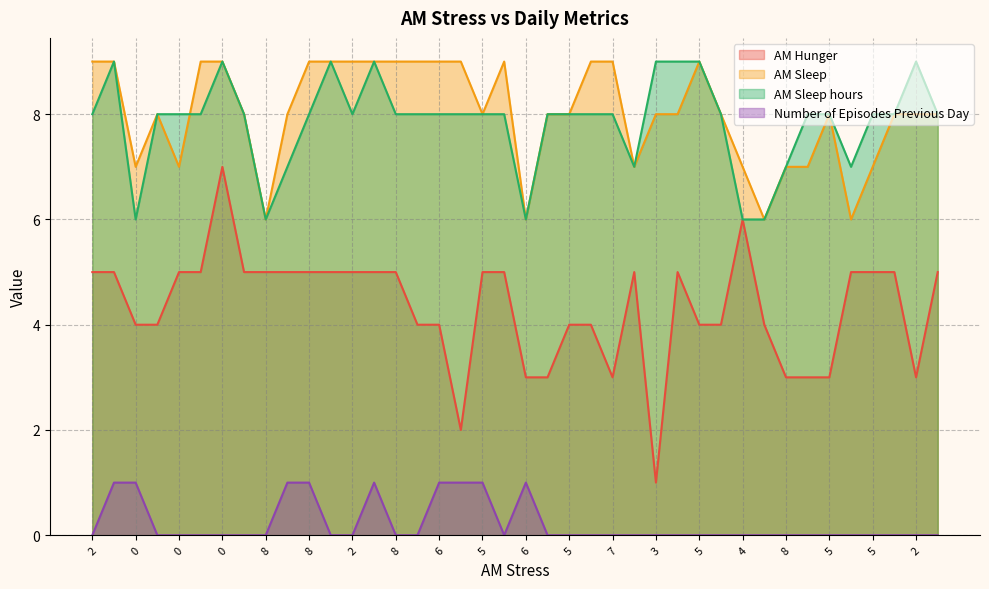

What is the difference between the maximum and minimum values in the AM Hunger series?

6